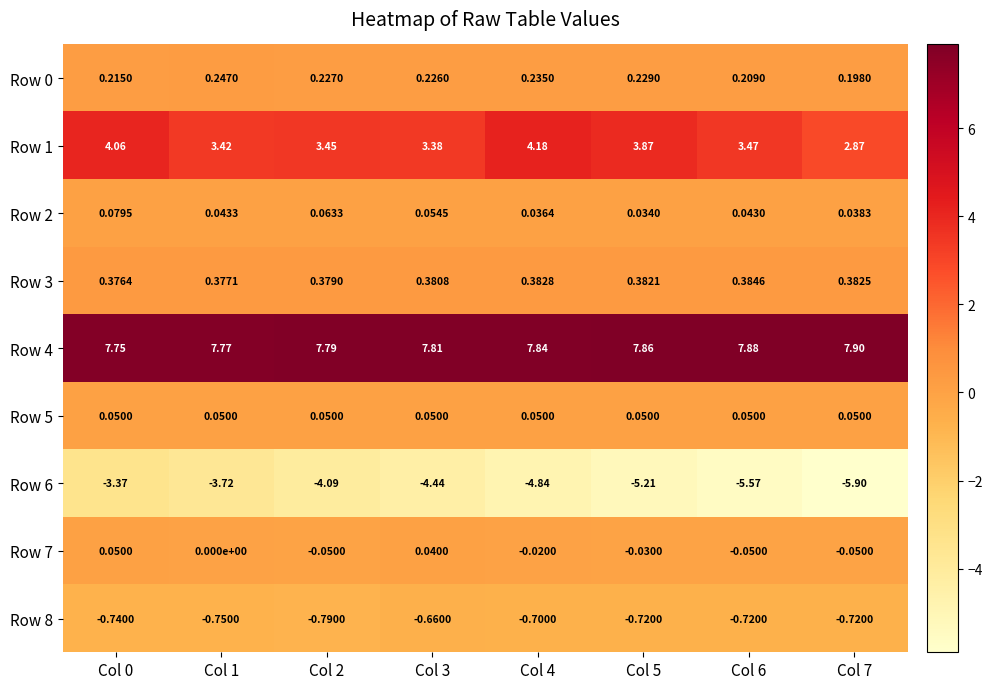

Is the value of Row 1 at Col 2 greater than the value of Row 4 at Col 7?

No